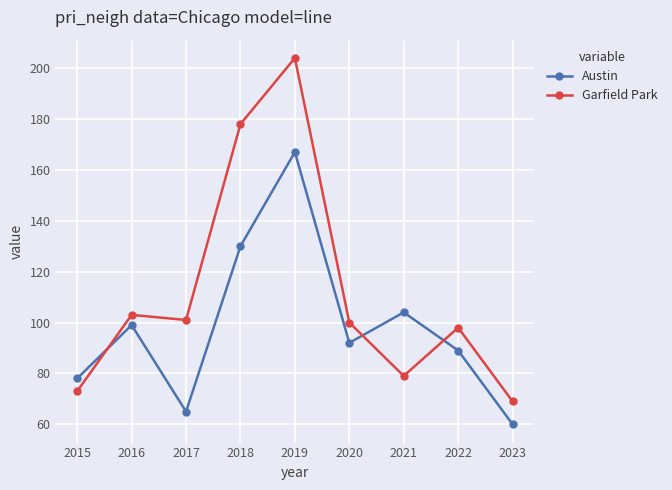

What is the value of the Austin point at the 8th from the left?

89